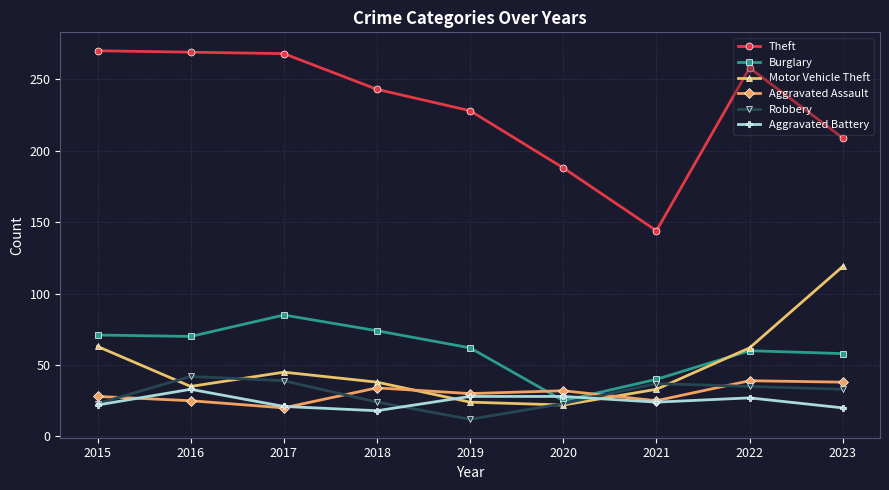

What is the maximum value shown in the chart?

270